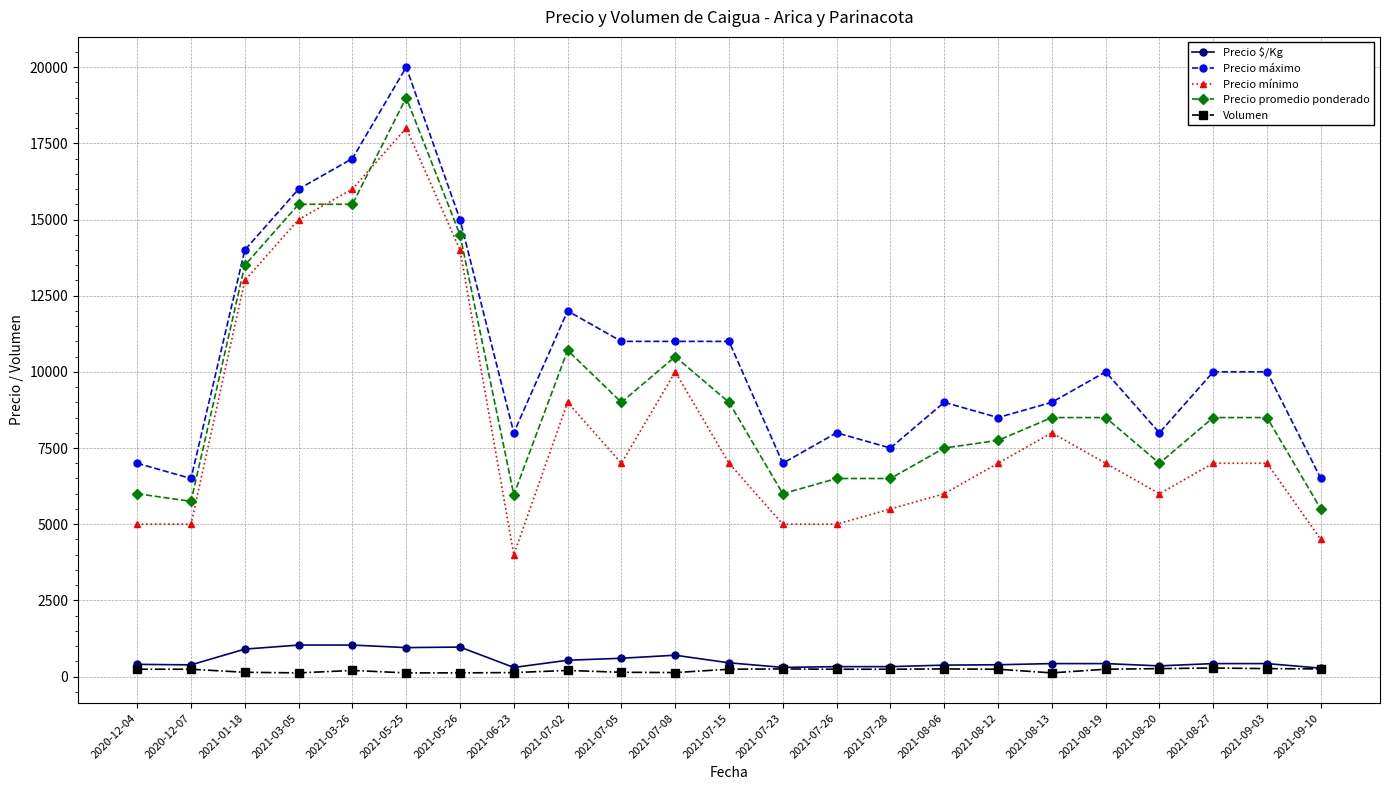

List the series in order of their peak value, highest first.

Precio máximo, Precio promedio ponderado, Precio mínimo, Precio $/Kg, Volumen